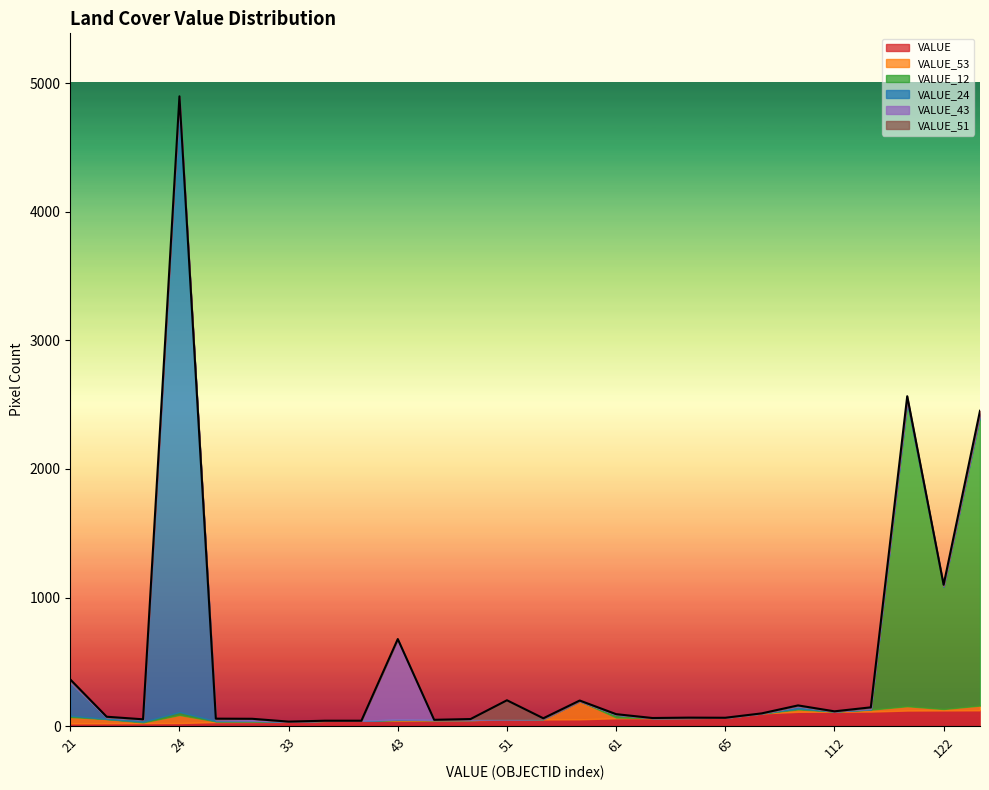

Count the number of data series in this chart.

6